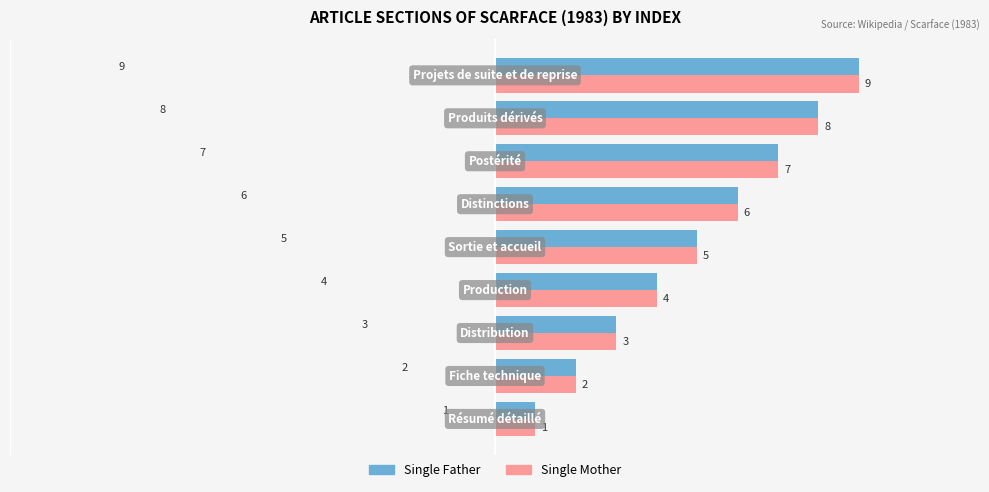

How many Single Mother values are between 3 and 7?

5